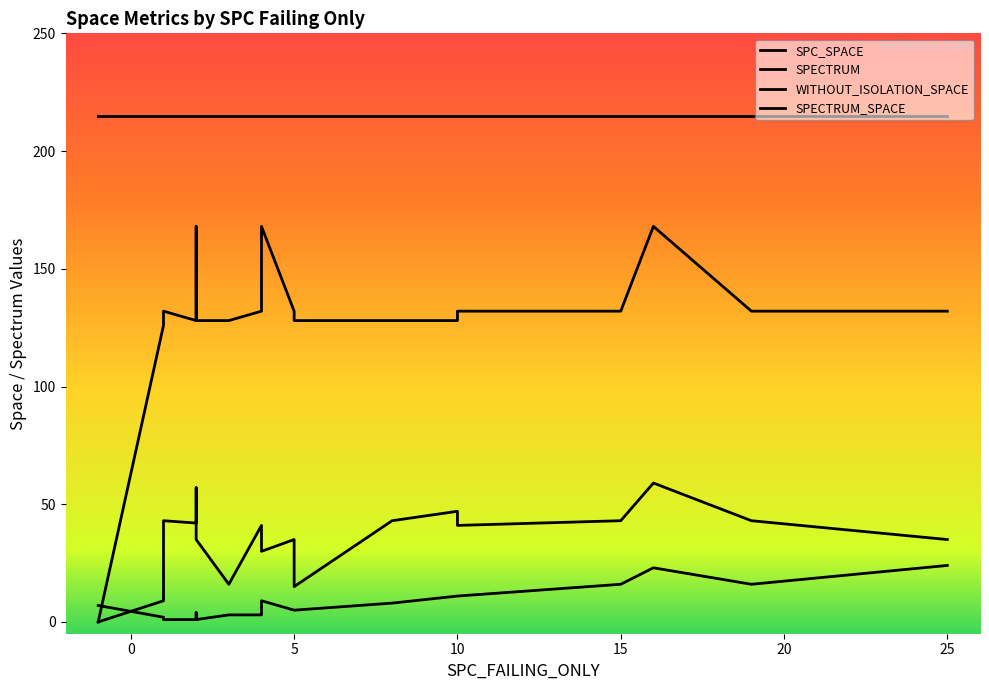

How many lines are shown in the chart?

4